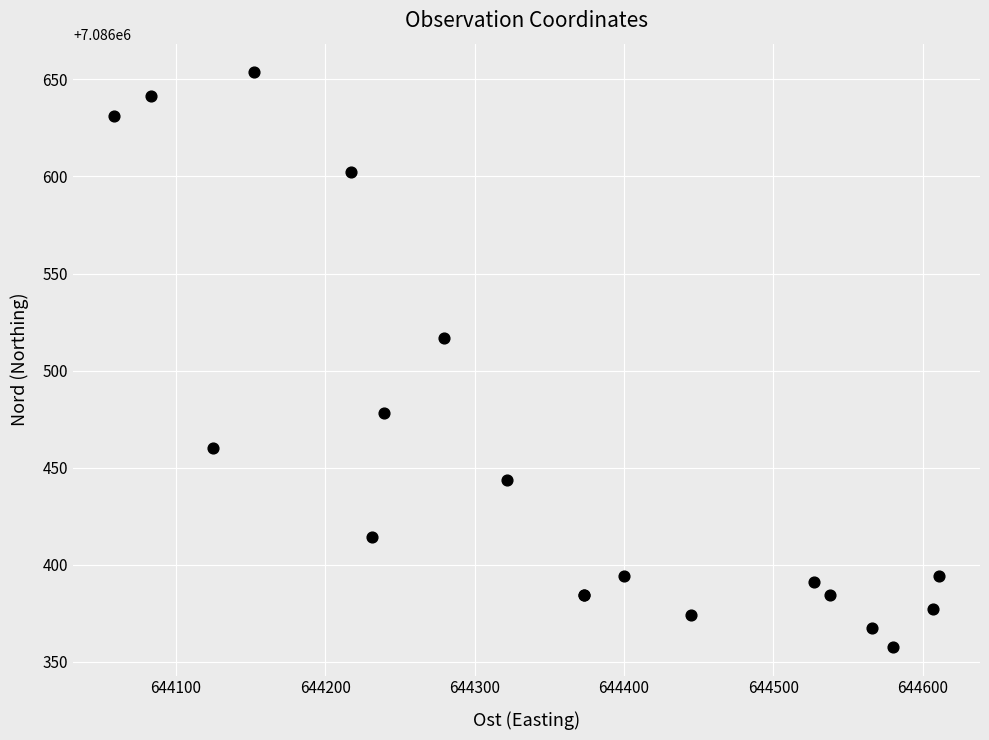

What Y value in the scatter plot is closest to 7086505?

7086516.9